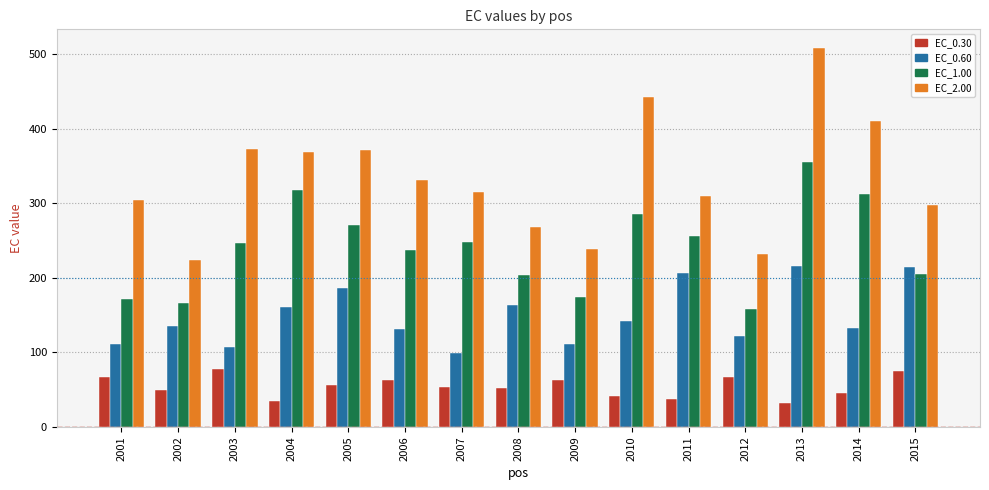

What value does the EC_0.30 series have at 2005?

56.1